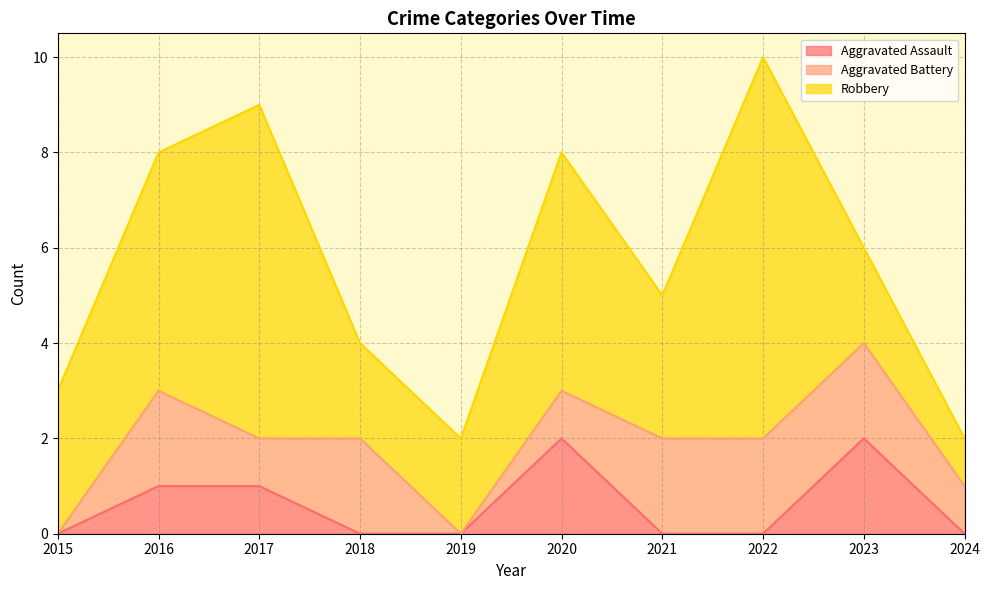

What is the spread (max minus min) of values at 2019?

2